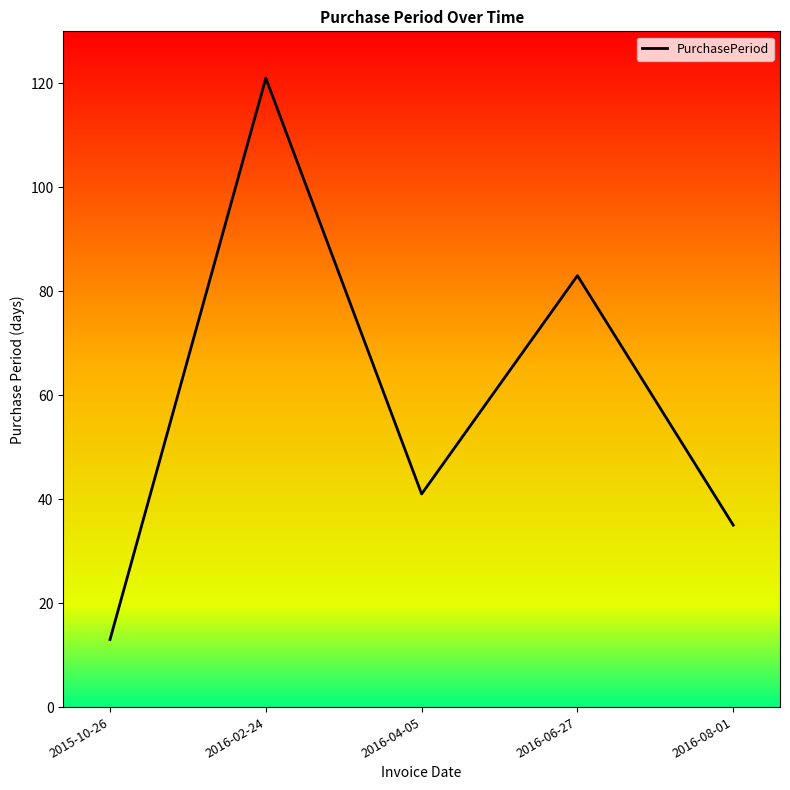

Rank the categories by value from lowest to highest.

2015-10-26, 2016-08-01, 2016-04-05, 2016-06-27, 2016-02-24